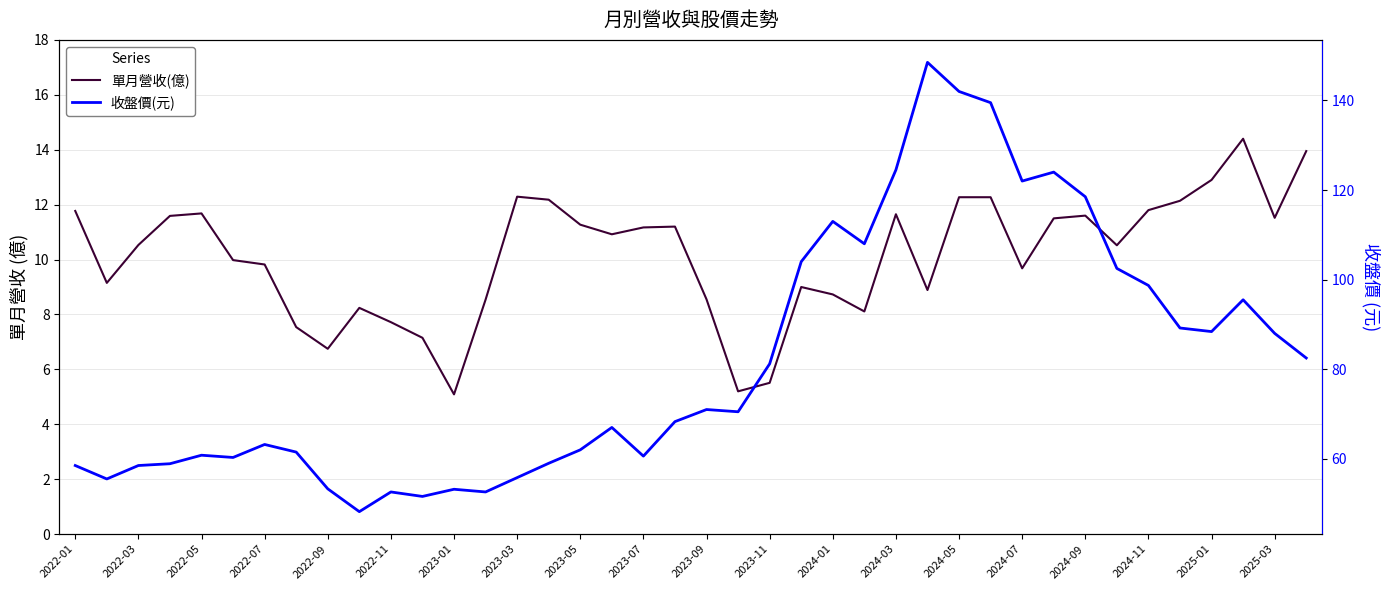

What is the difference between the maximum and minimum values in the 收盤價(元) series?

100.3